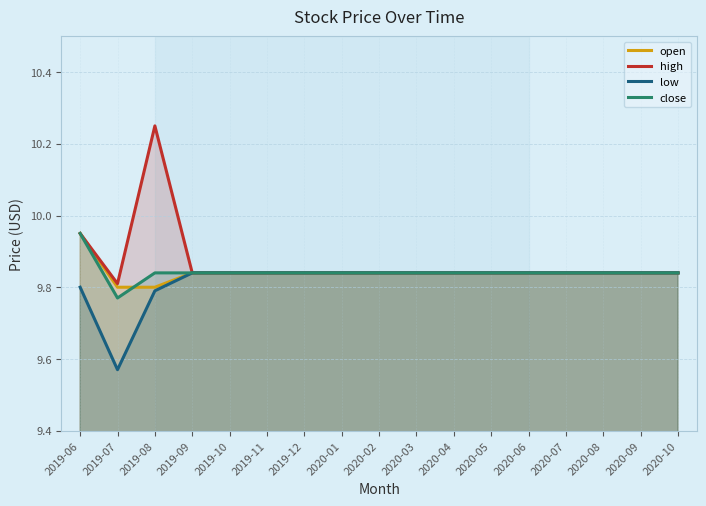

List the labels in order of high value, largest first.

2019-08, 2019-06, 2019-09, 2019-10, 2019-11, 2019-12, 2020-01, 2020-02, 2020-03, 2020-04, 2020-05, 2020-06, 2020-07, 2020-08, 2020-09, 2020-10, 2019-07